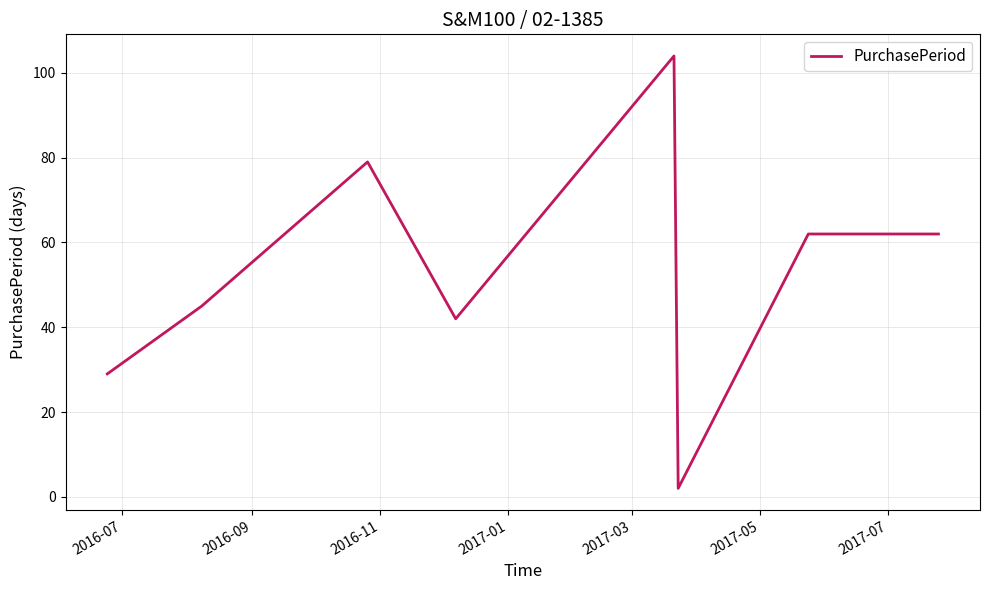

What is the sum of all values?

425